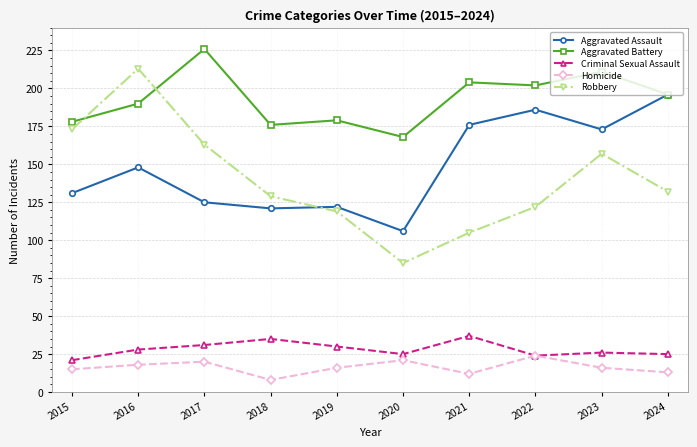

What is the value of the Criminal Sexual Assault point at the 3rd from the left?

31